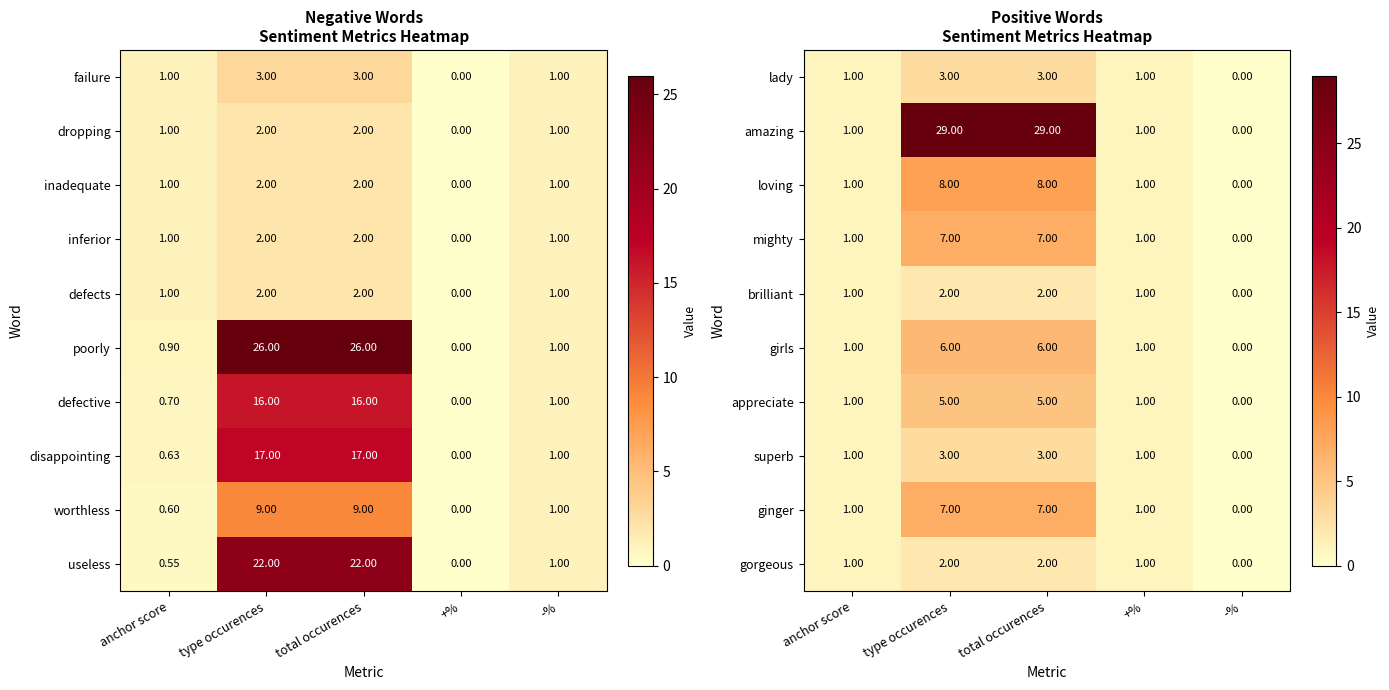

At how many categories does at least one series exceed 12?

2